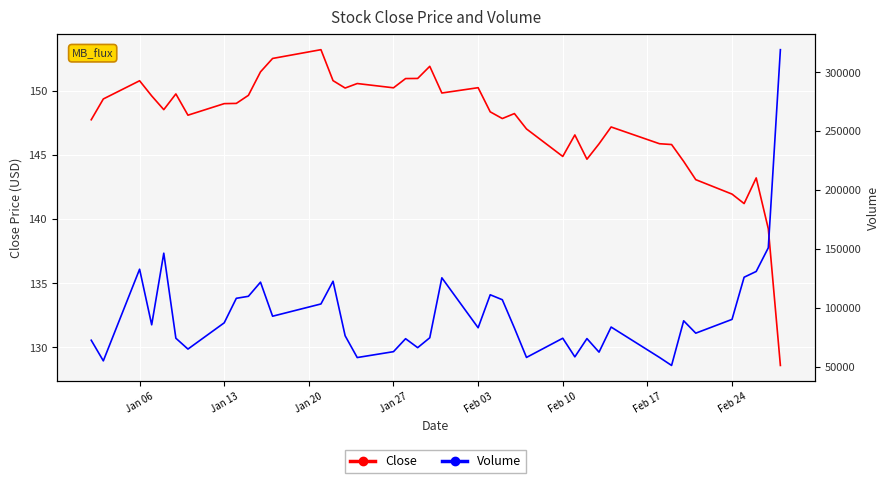

The Close series shows 200.7 at Jan 13. True or false?

False